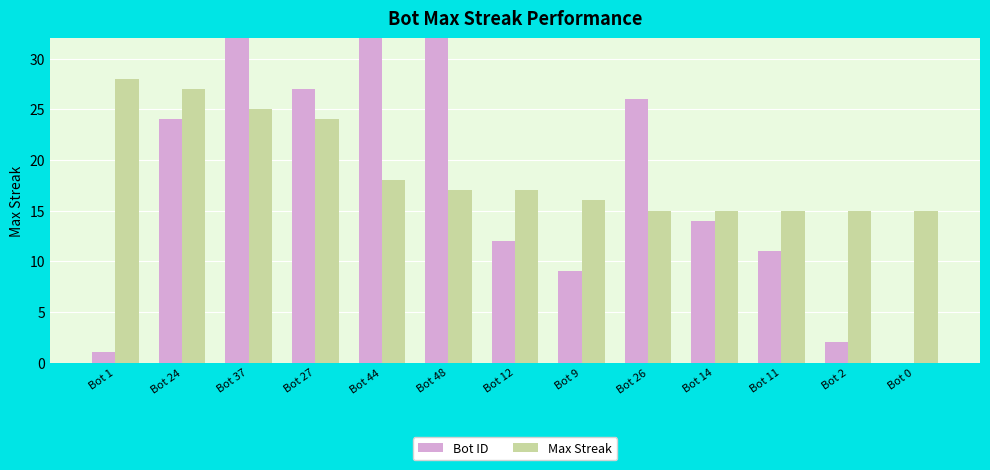

At how many categories does at least one series exceed 44?

1